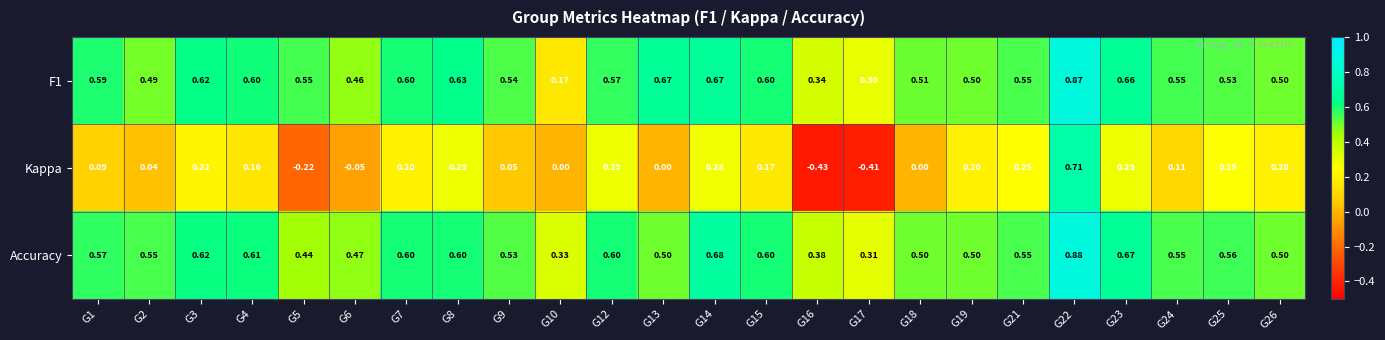

Which category has the highest value across all series?

G22